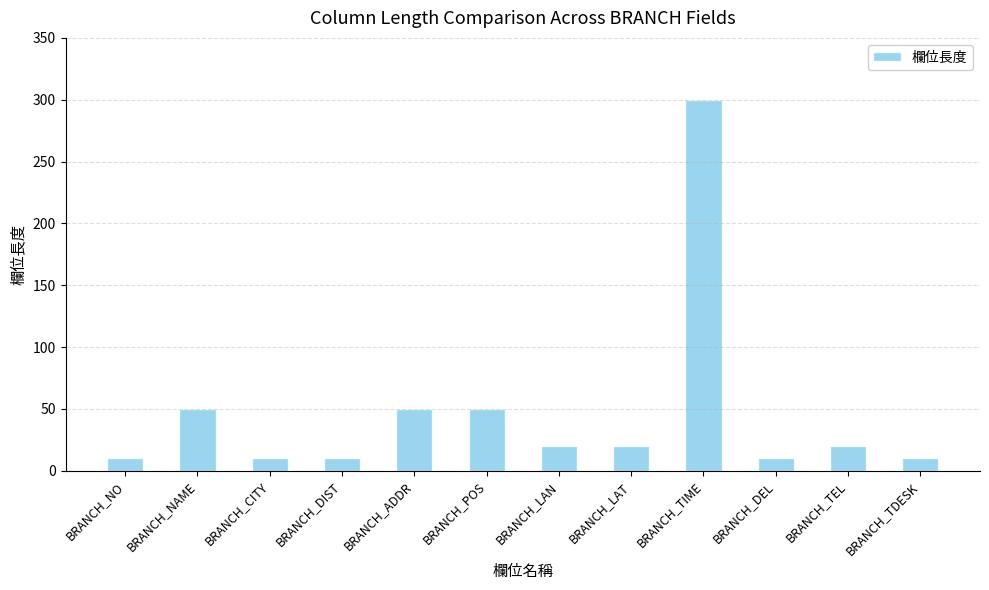

What position from the right is BRANCH_LAT?

5